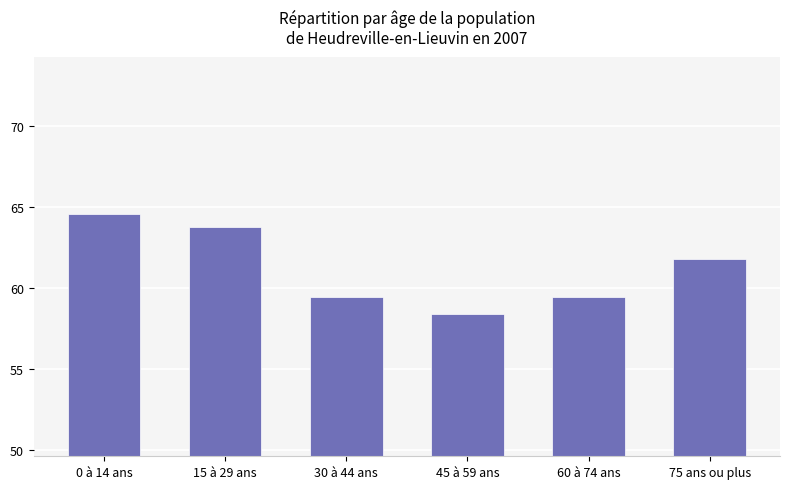

What position from the right is 45 à 59 ans?

3